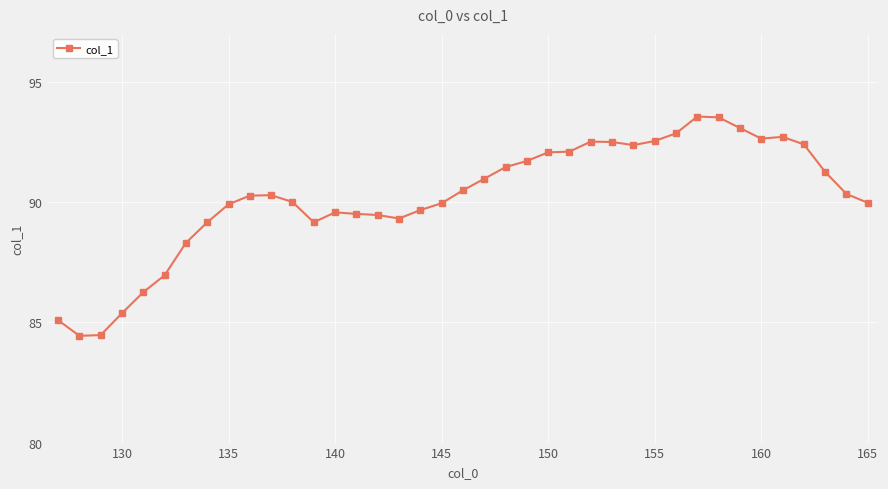

True or false: there are more than 0 points higher than both neighbors.

True